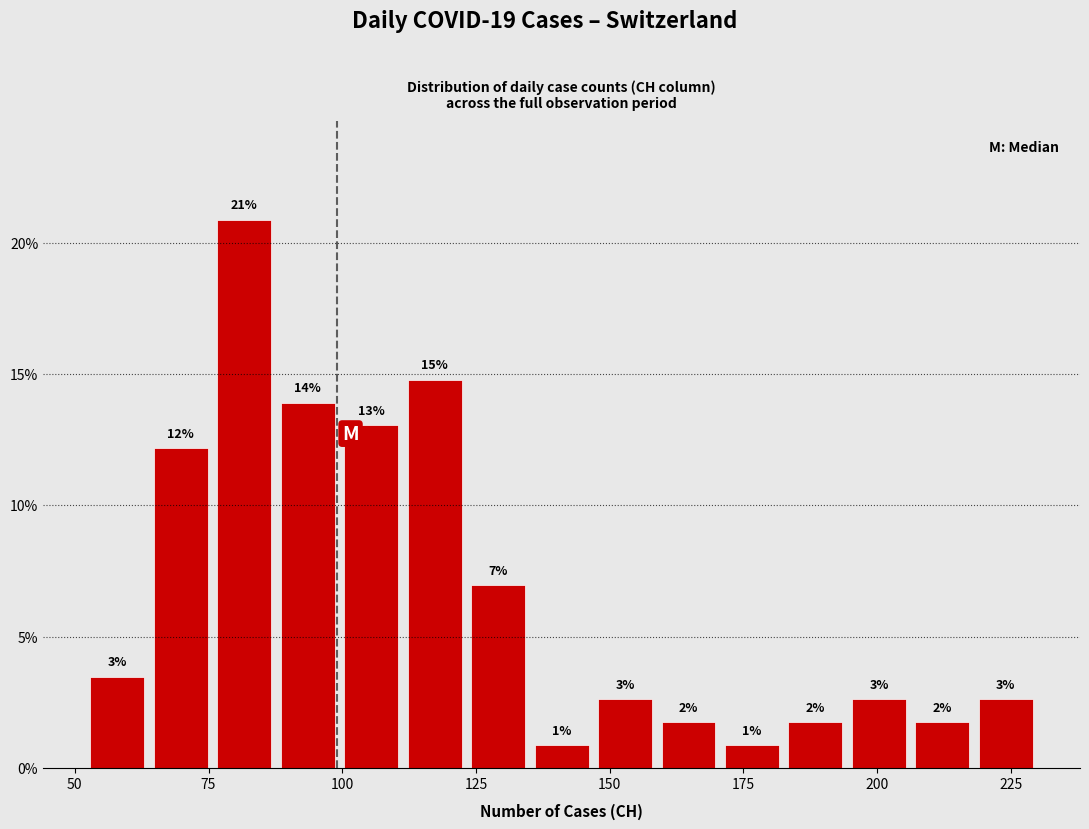

Read against the x-axis, roughly where is the centre of the tallest bar?

80